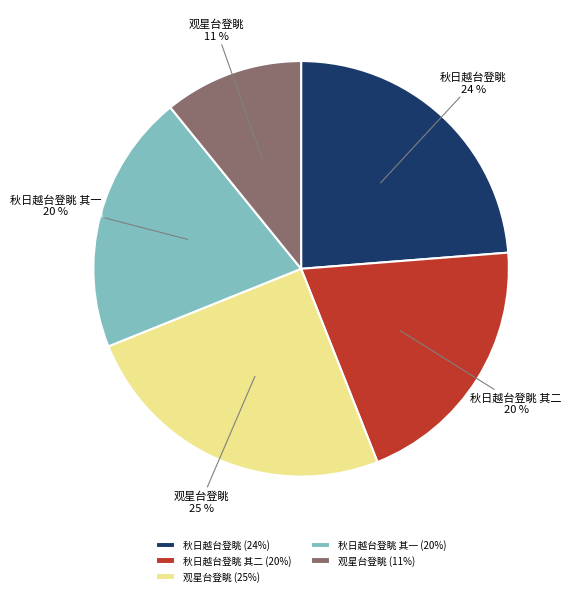

Is it true that 秋日越台登眺 其一 (20%) is 20% of the pie?

True